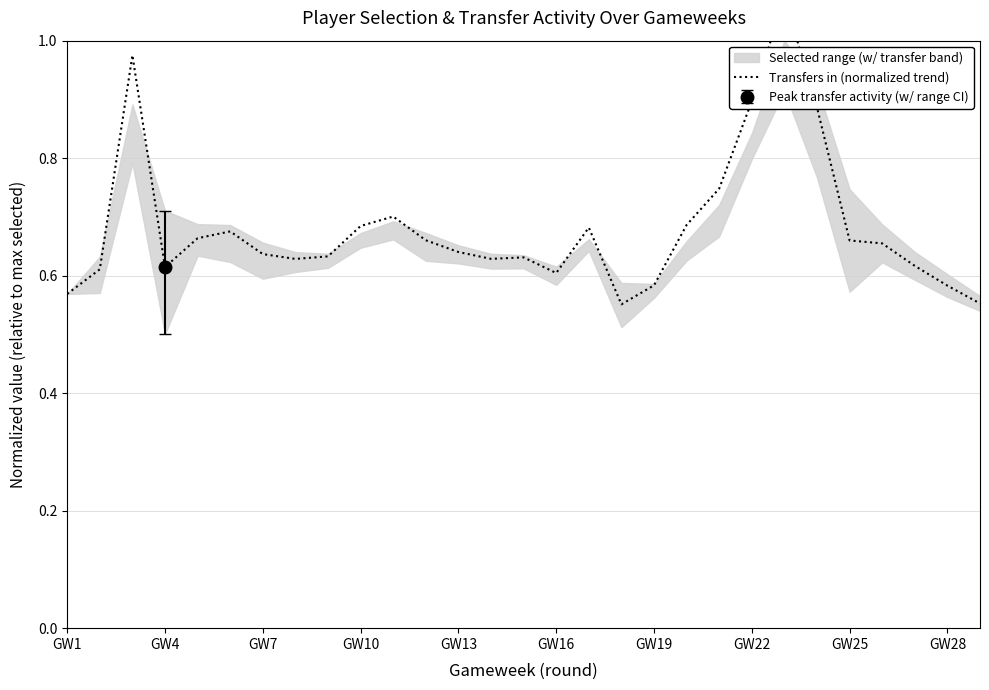

What is the average value?

0.7